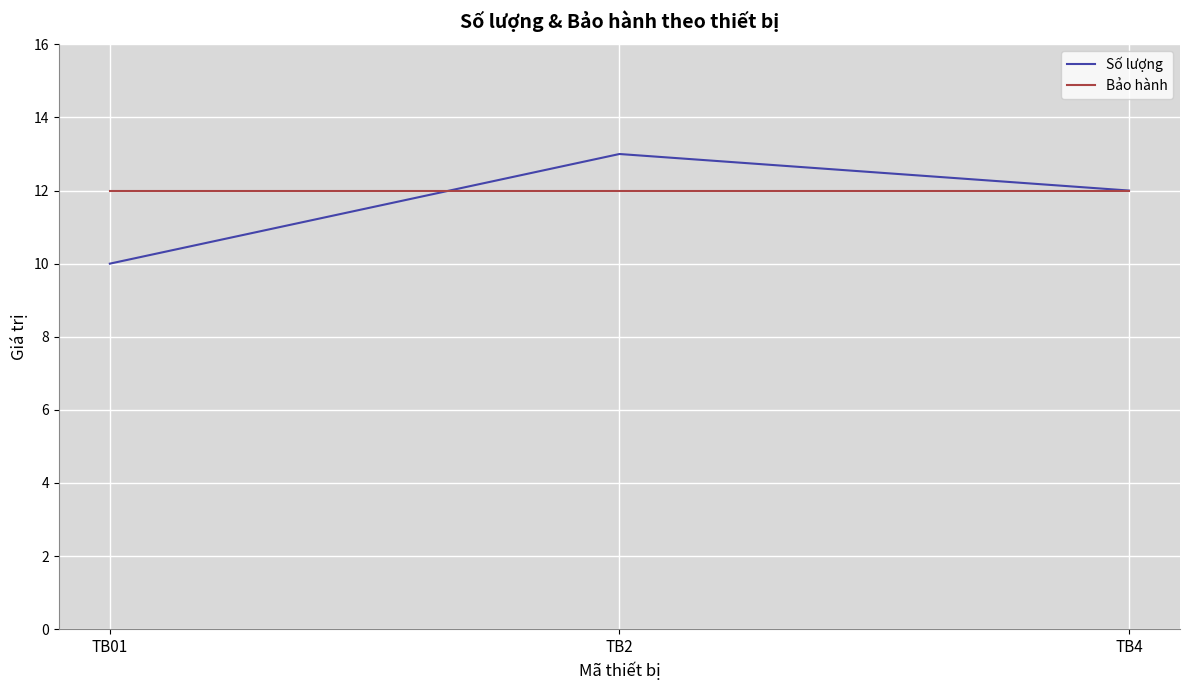

Rank the series at TB01 from lowest to highest value.

Số lượng, Bảo hành